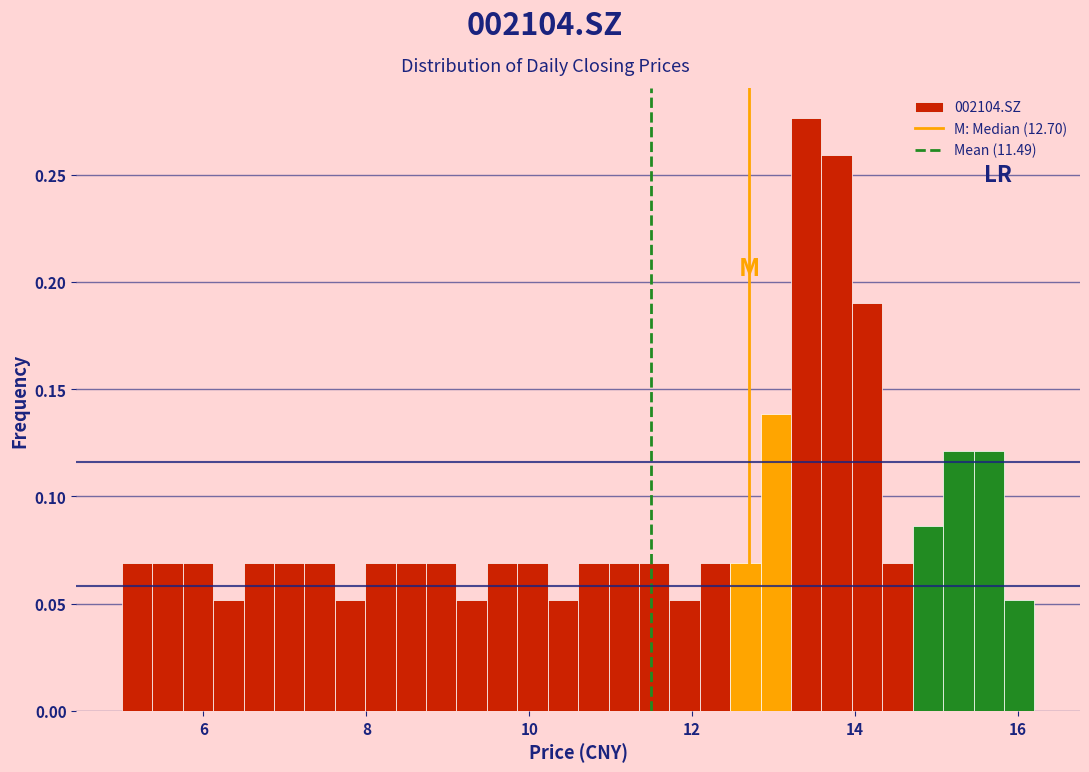

Read against the x-axis, roughly where is the centre of the tallest bar?

13.4